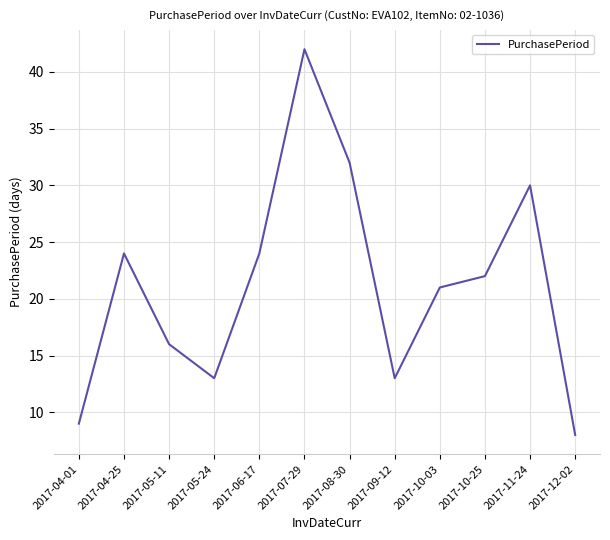

What position from the right is 2017-10-25?

3